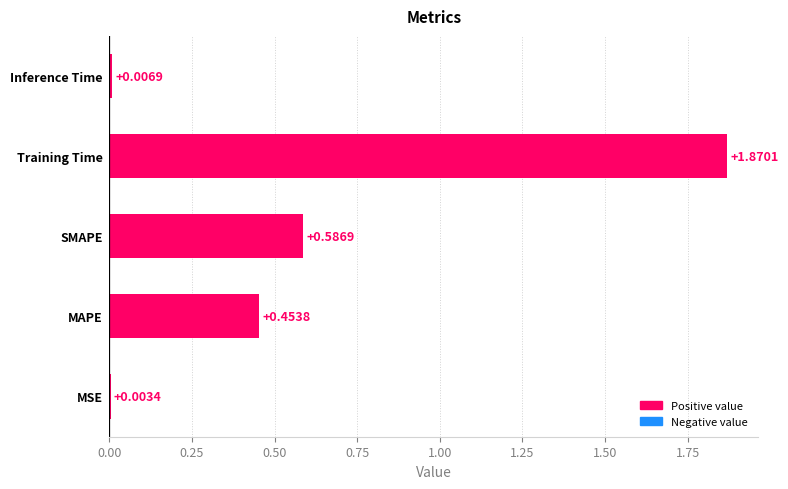

Where is the data nearest to the value 0?

MSE